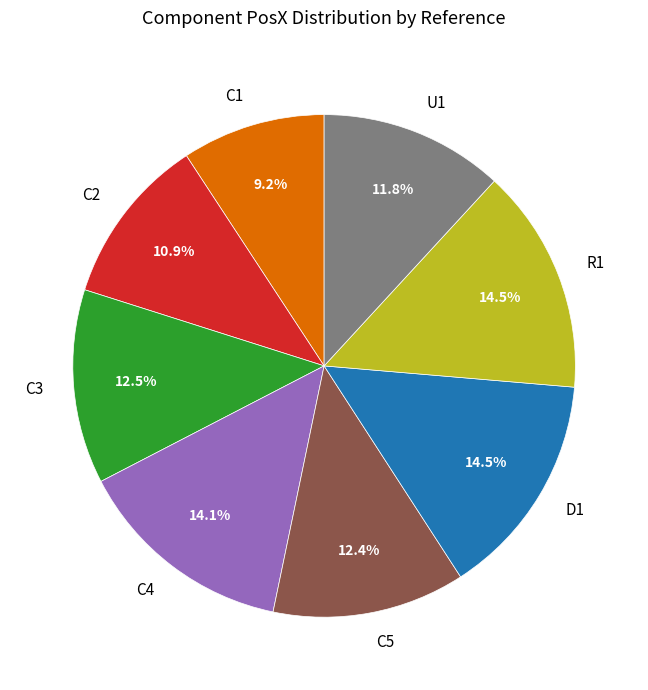

What is the ratio of the value at C1 to the value at C2?

0.8